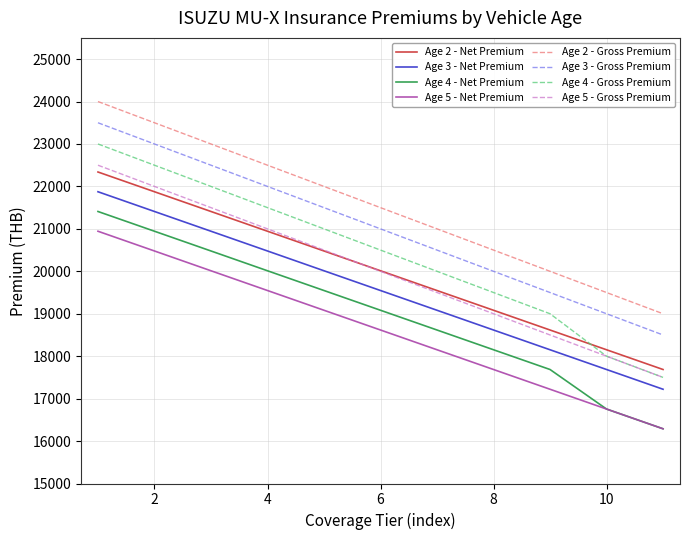

How many values in the Age 5 - Net Premium series exceed 18616?

6